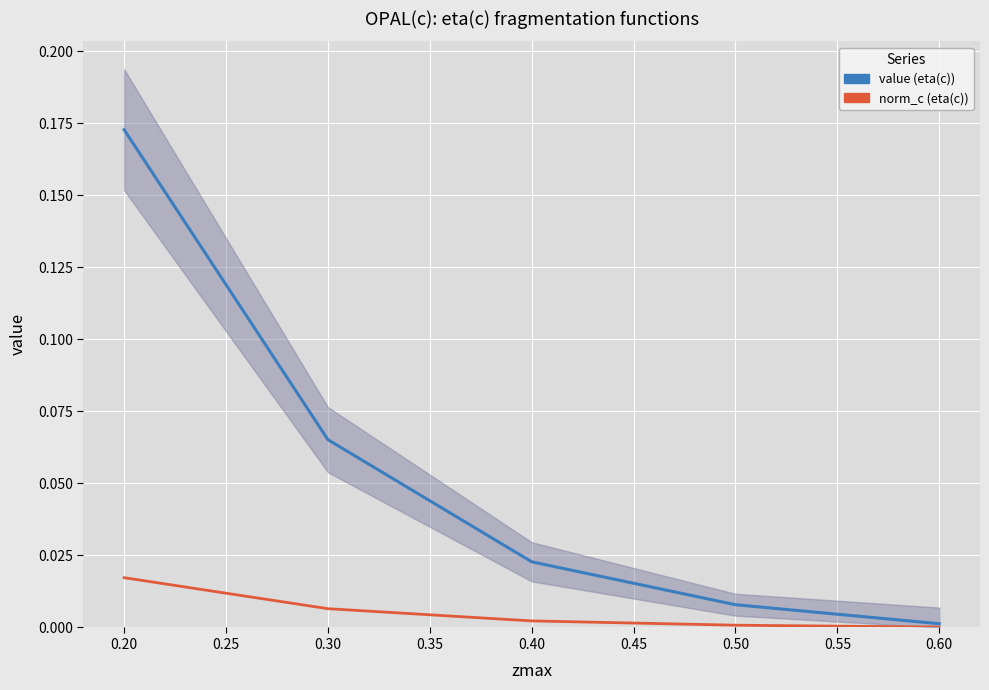

True or false: norm_c (eta(c)) has a value of 0.0 at 0.30.

True